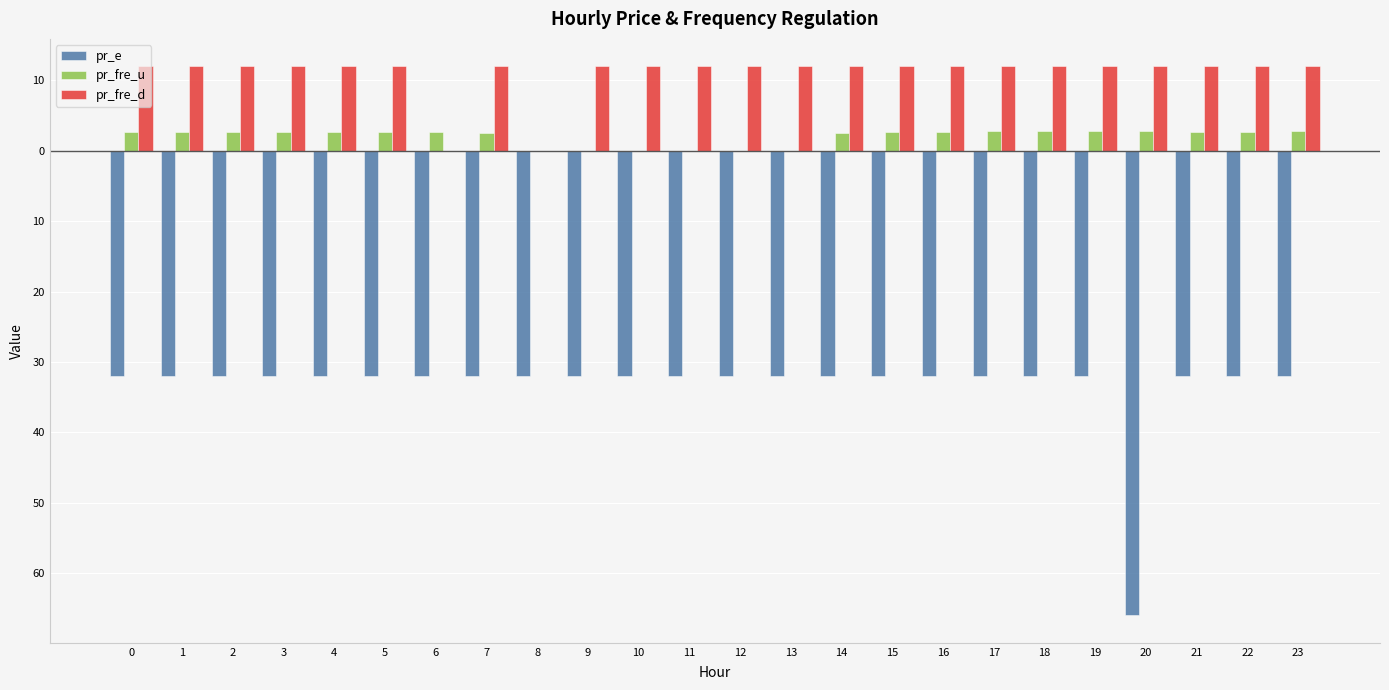

List the series in order of their overall mean, lowest first.

pr_e, pr_fre_u, pr_fre_d